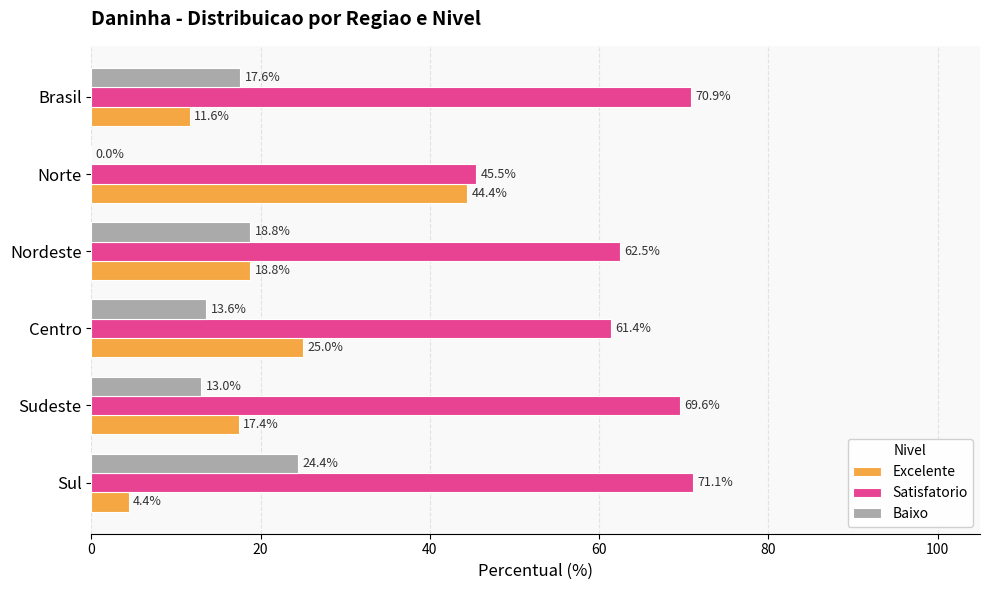

The value of Baixo at Sul is 24.4. True or false?

True